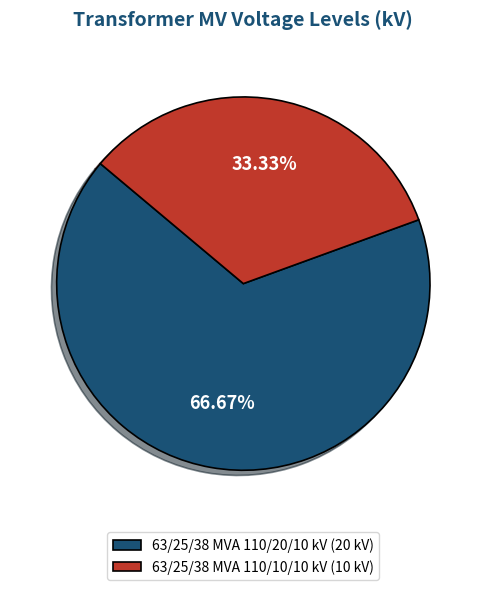

Is 63/25/38 MVA 110/10/10 kV the majority of the pie?

No